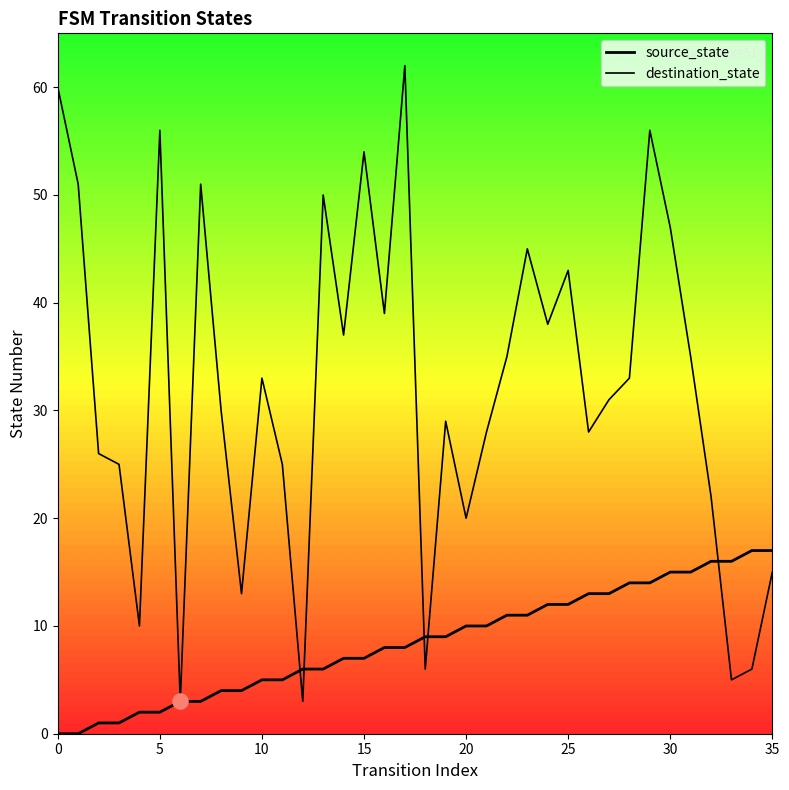

How many lines are shown in the chart?

2